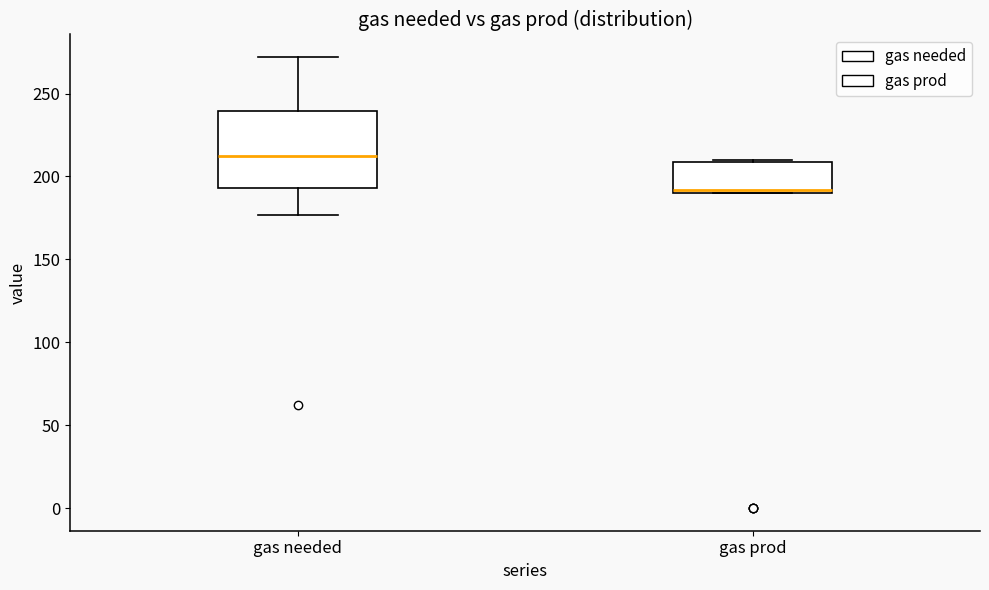

Reading left to right, read every box against the y-axis: the position of its median line, the range the box covers, and the ends of its whiskers. The values are not printed on the chart, so give them approximately, as read against the axis.

gas needed: median 215, box 195 to 240, whiskers 175 to 270
gas prod: median 190 (just above the box's lower edge), box 190 to 210, whiskers 190 to 210